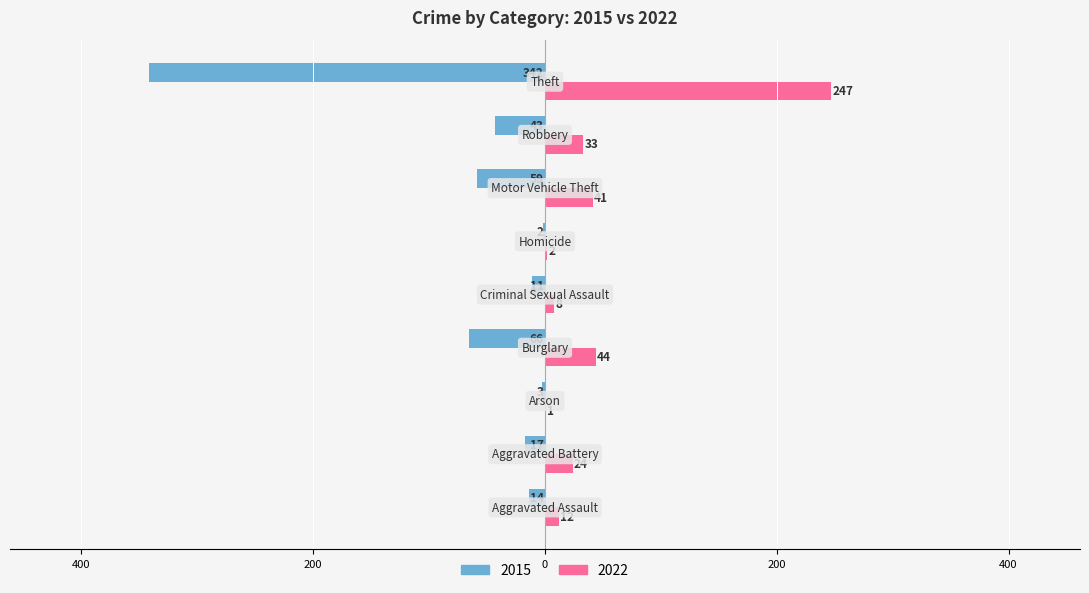

Rank the categories by 2022 value from highest to lowest.

Theft, Burglary, Motor Vehicle Theft, Robbery, Aggravated Battery, Aggravated Assault, Criminal Sexual Assault, Homicide, Arson